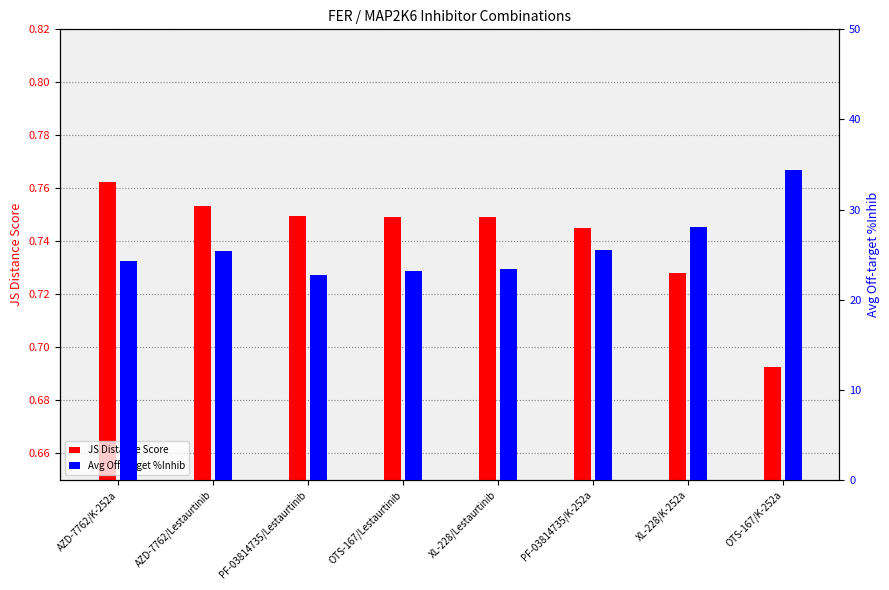

List the labels in order of JS Distance Score value, smallest first.

OTS-167/K-252a, XL-228/K-252a, PF-03814735/K-252a, XL-228/Lestaurtinib, OTS-167/Lestaurtinib, PF-03814735/Lestaurtinib, AZD-7762/Lestaurtinib, AZD-7762/K-252a